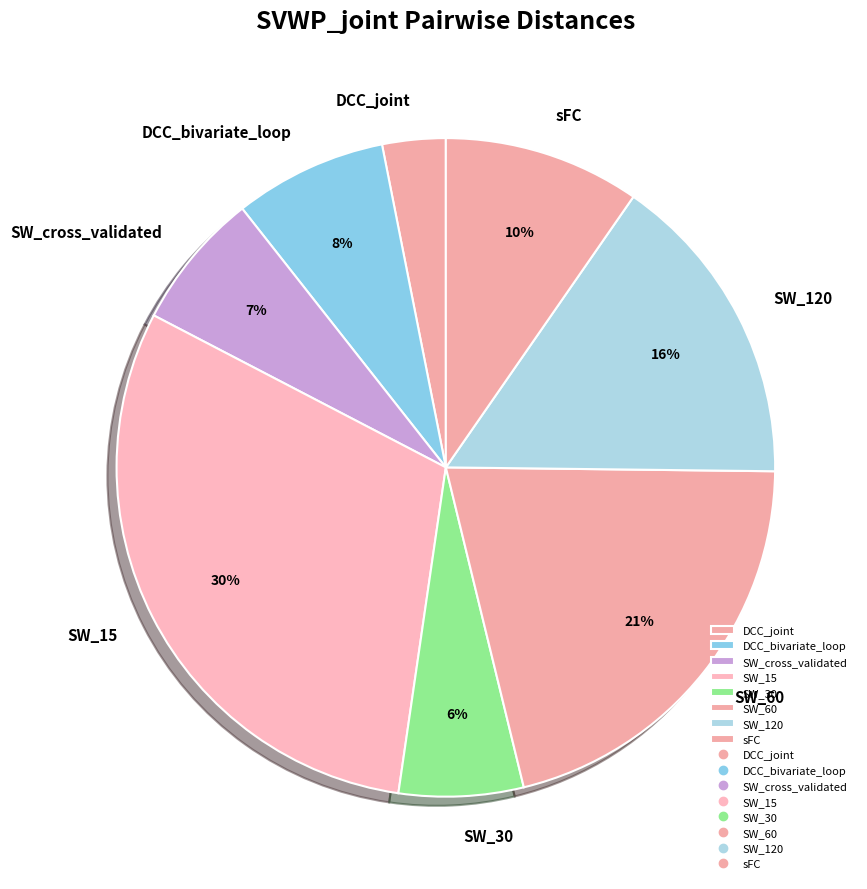

Which has a higher value, SW_30 or sFC?

sFC